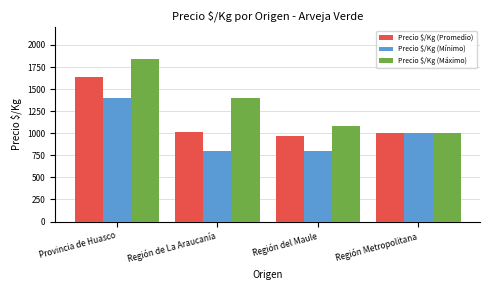

What position from the right is Región Metropolitana?

1